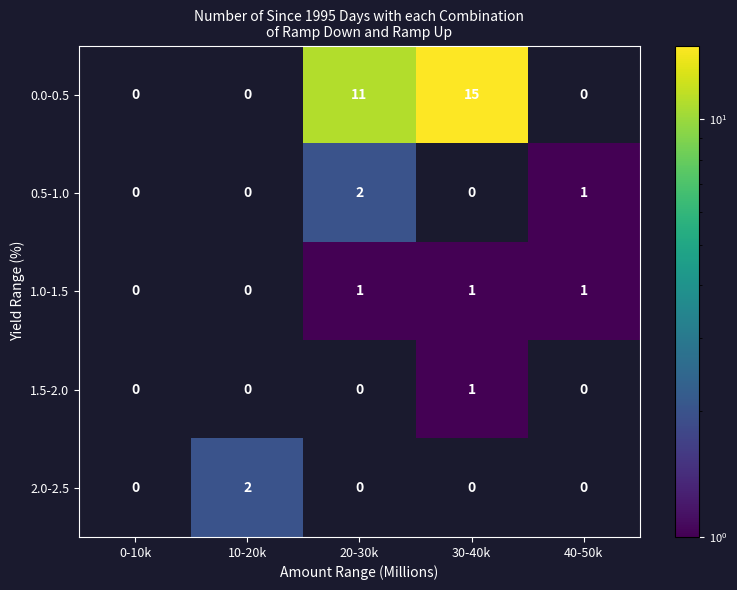

Reading left to right, list all the values displayed in this chart.

0.0-0.5: 0-10k=0	10-20k=0	20-30k=11	30-40k=15	40-50k=0
0.5-1.0: 0-10k=0	10-20k=0	20-30k=2	30-40k=0	40-50k=1
1.0-1.5: 0-10k=0	10-20k=0	20-30k=1	30-40k=1	40-50k=1
1.5-2.0: 0-10k=0	10-20k=0	20-30k=0	30-40k=1	40-50k=0
2.0-2.5: 0-10k=0	10-20k=2	20-30k=0	30-40k=0	40-50k=0